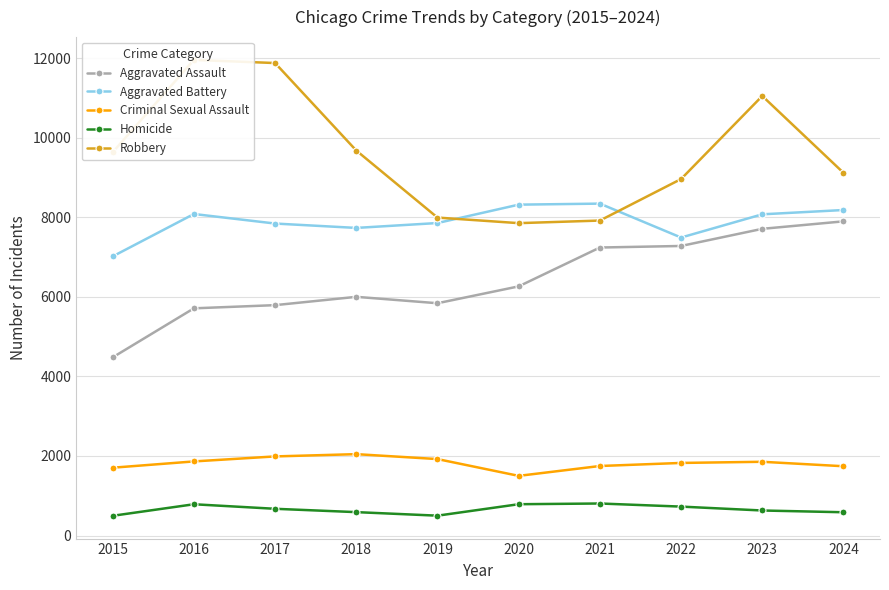

Which series has the largest total across all categories?

Robbery